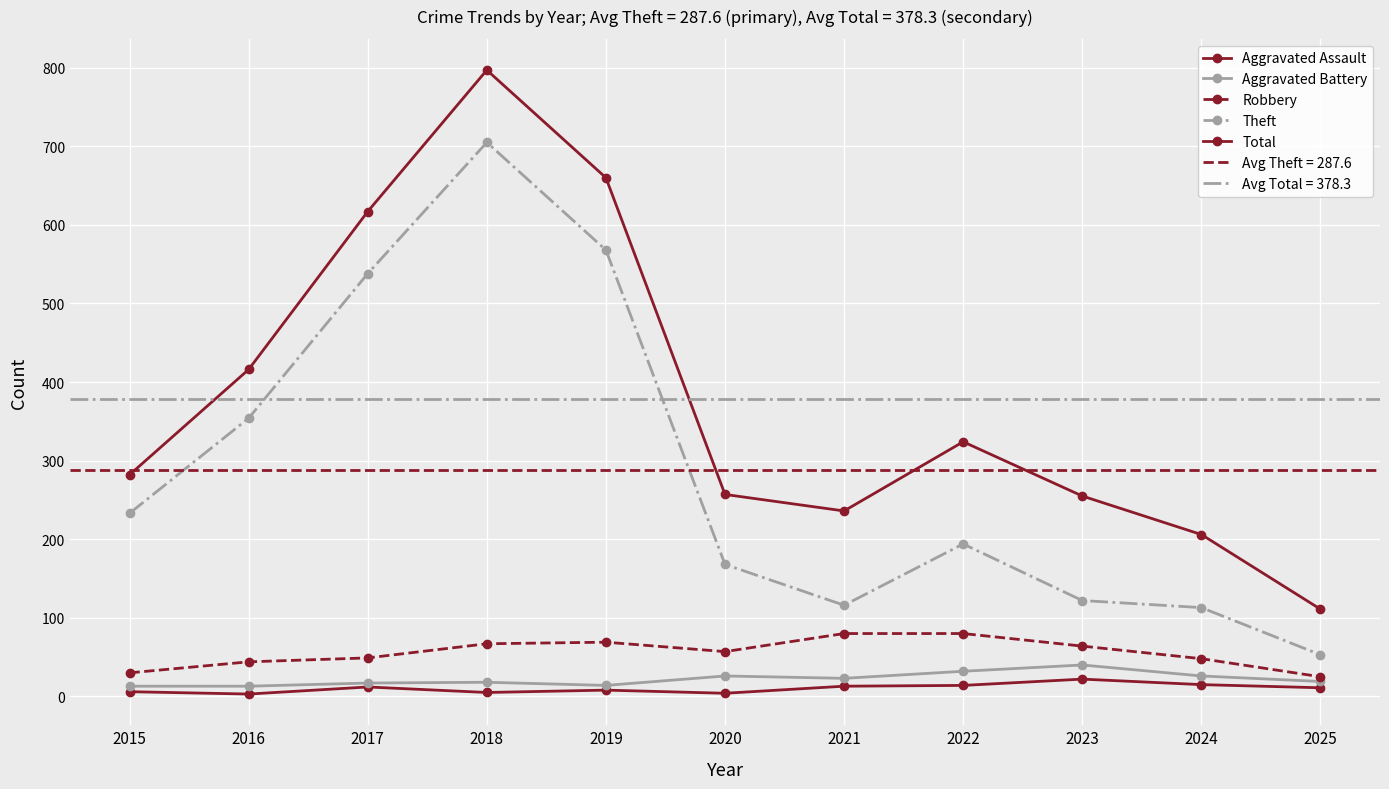

In Theft, how many points are lower than both neighbors (excluding endpoints)?

1